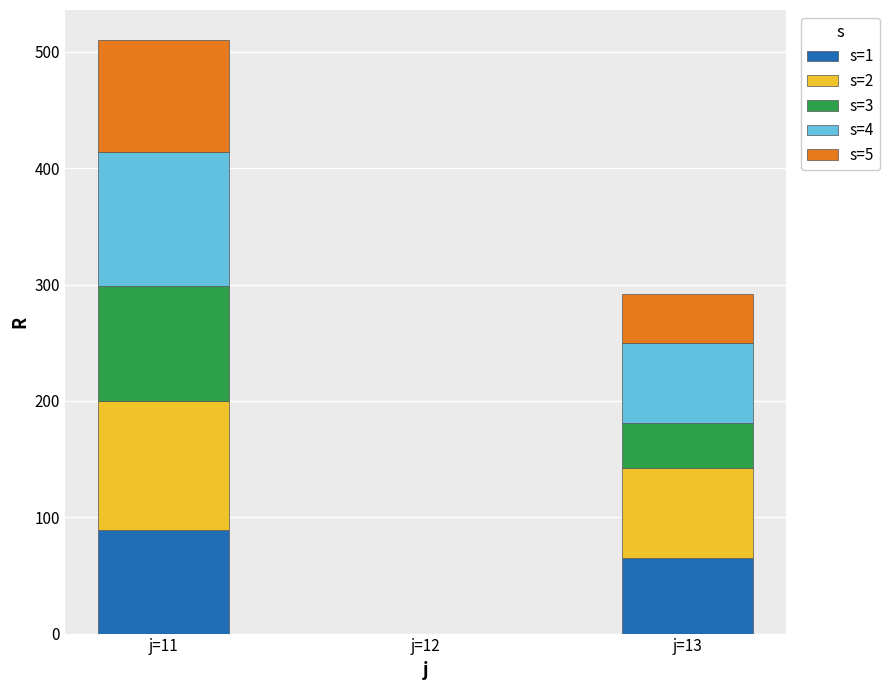

What is the total value across all series at j=13?

291.9